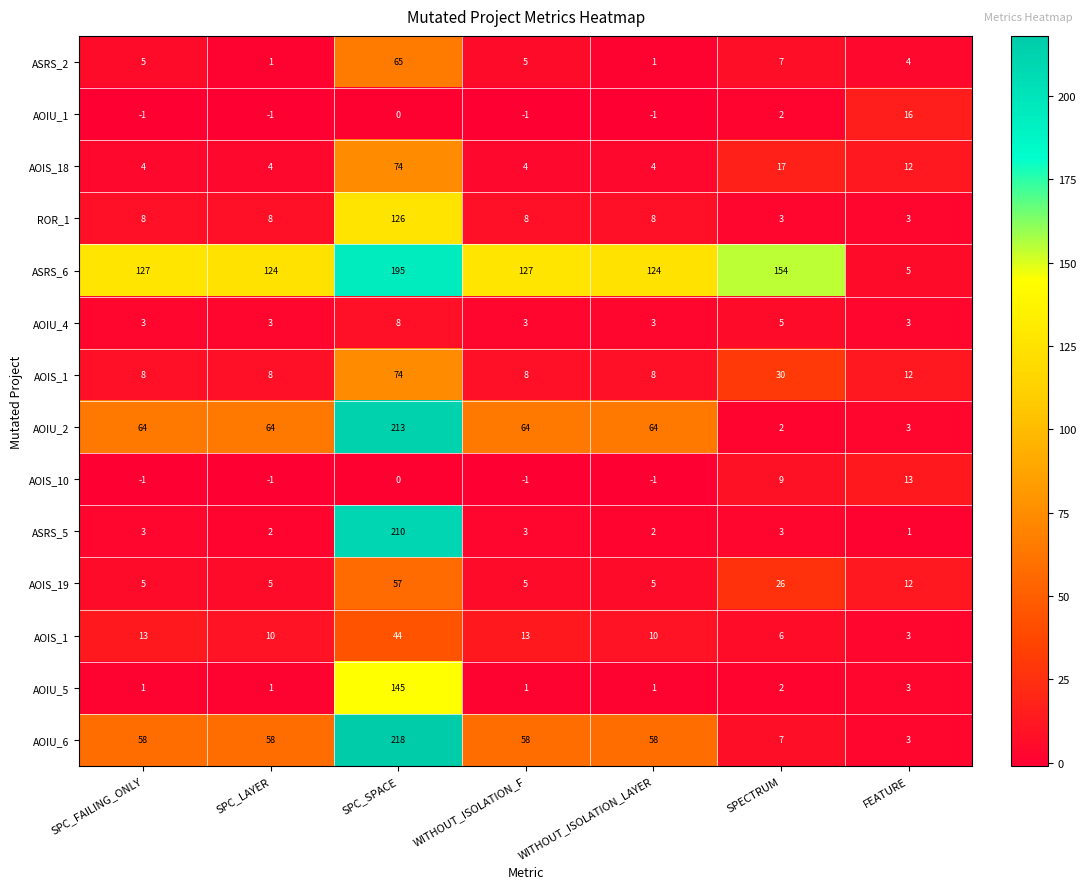

At which category does the chart reach its minimum across all series?

SPC_FAILING_ONLY